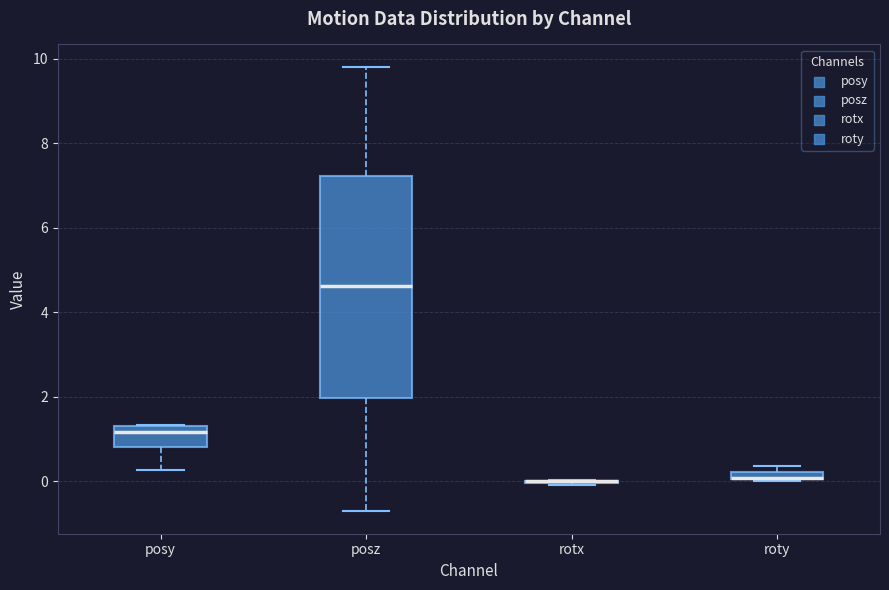

Where does the lower whisker of the box for posy end on the y-axis? The values are not printed on the chart, so give them approximately, as read against the axis.

0.2